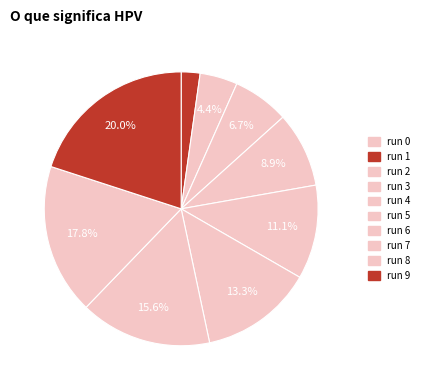

What is the smallest slice in the pie chart?

run 0